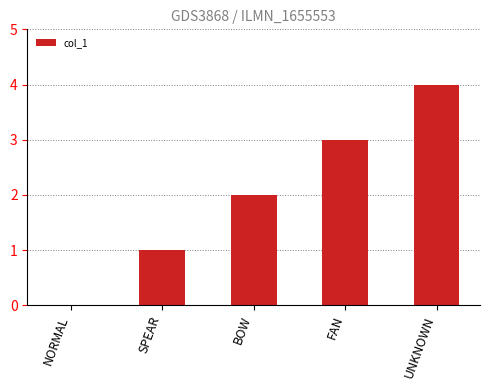

What is the greatest value displayed?

4